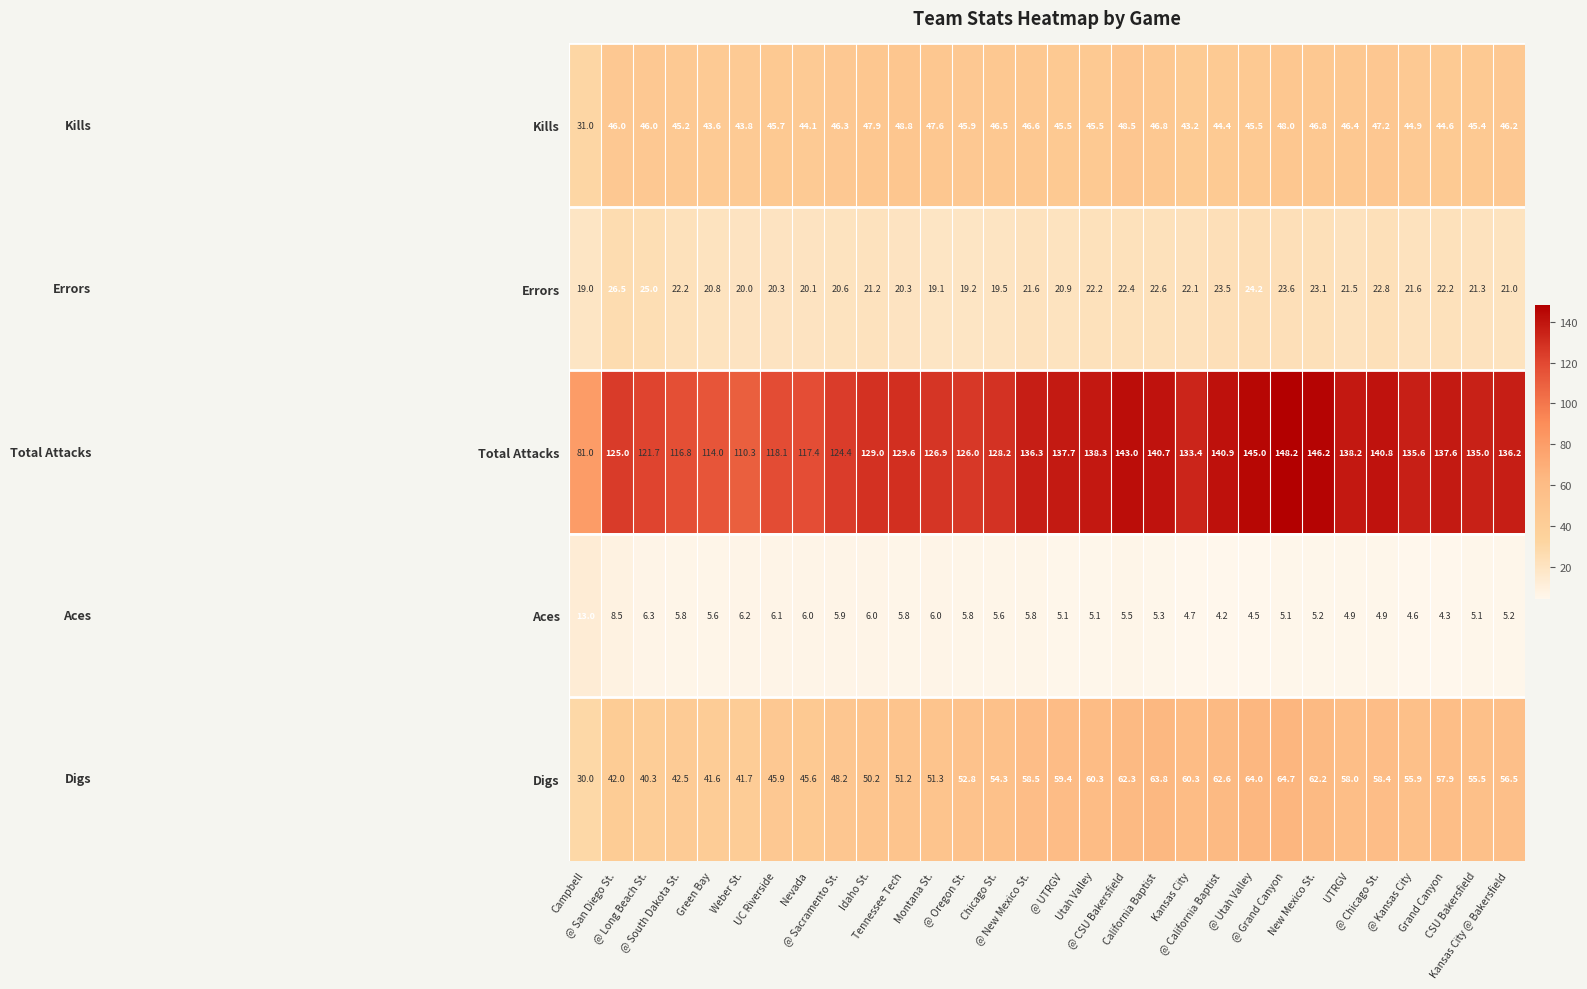

What is the minimum value shown in the chart?

4.2